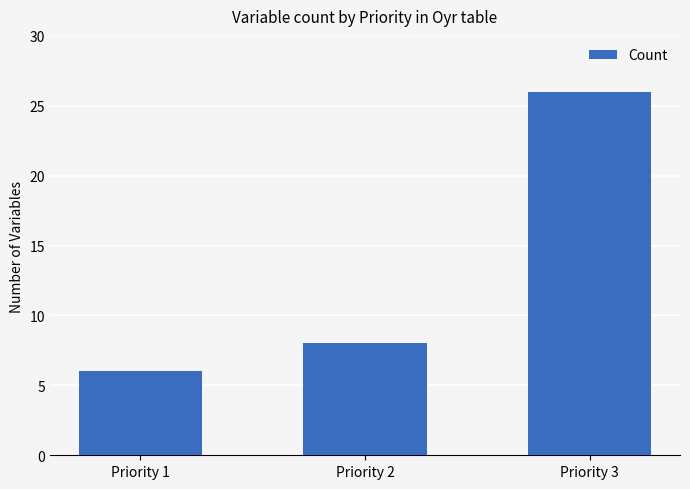

Reading left to right, extract all data points from this chart.

Priority 1=6	Priority 2=8	Priority 3=26